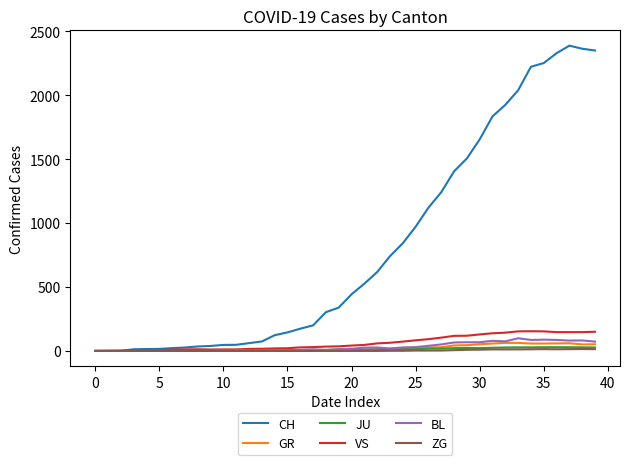

Which series has the widest spread of values?

CH